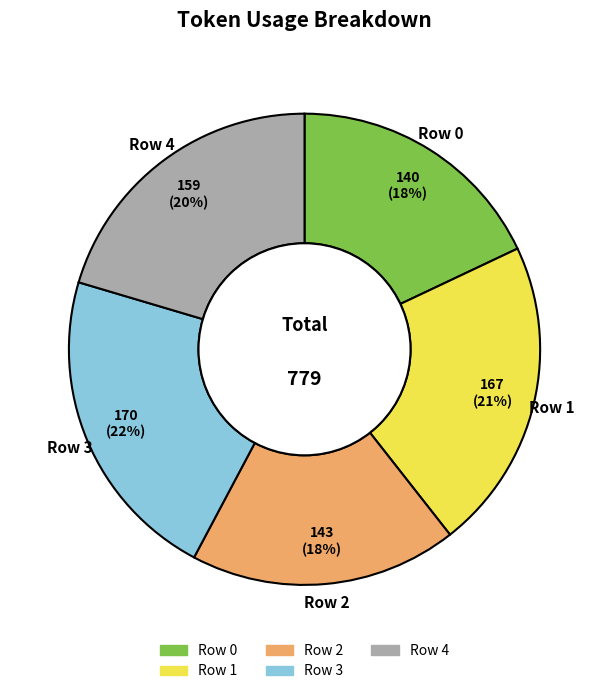

To the nearest percent, what is the difference between the Row 3 and Row 0 slice percentages?

4%